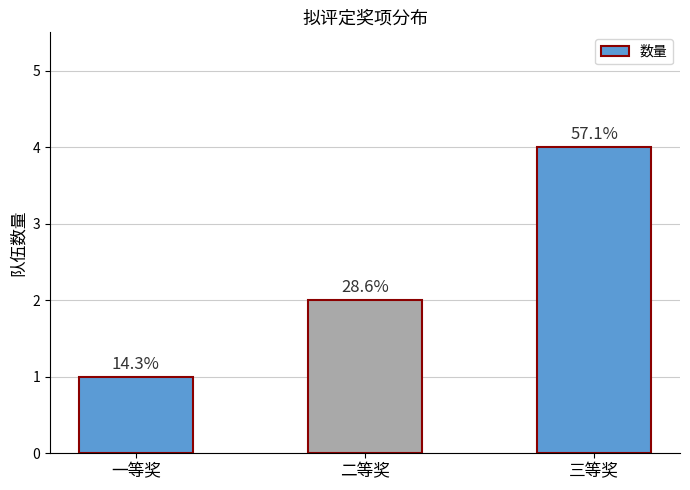

What is the smallest value displayed?

1